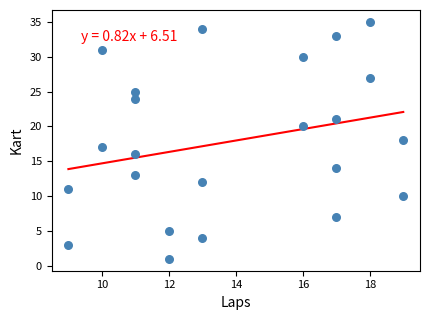

What is the range of Y values (max minus min)?

34